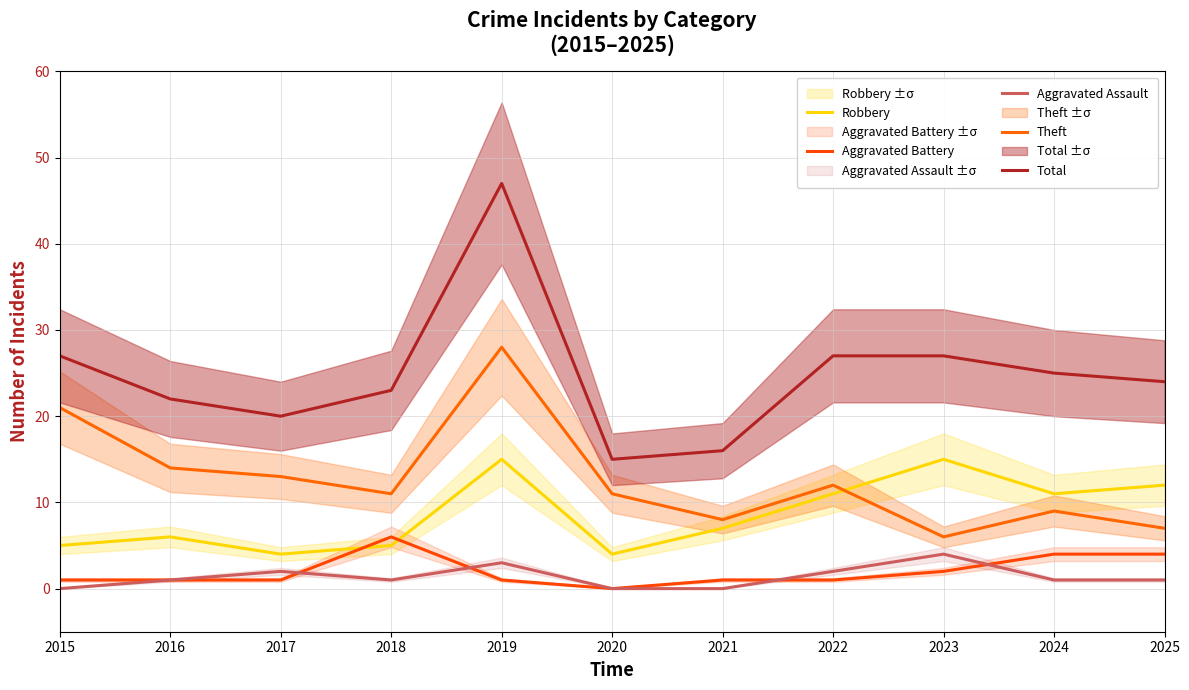

Count the number of categories in the chart.

11